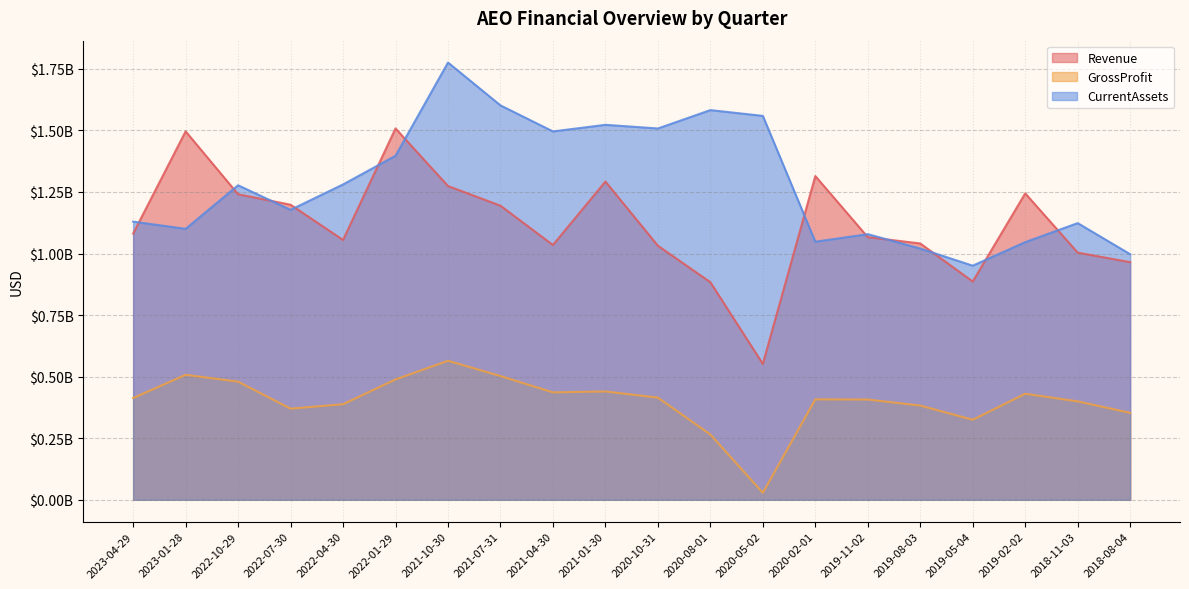

At how many categories does at least one series exceed 1476197702?

9